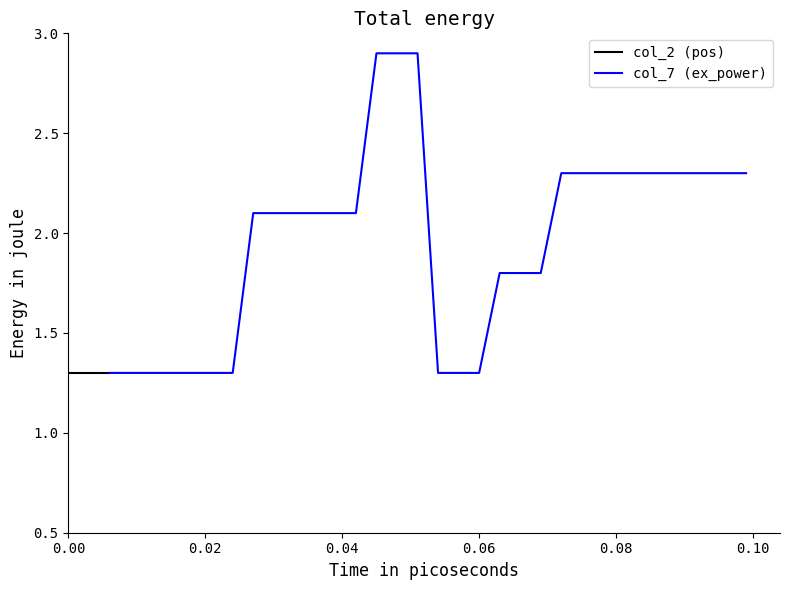

True or false: col_7 (ex_power) and col_2 (pos) intersect in this chart.

False